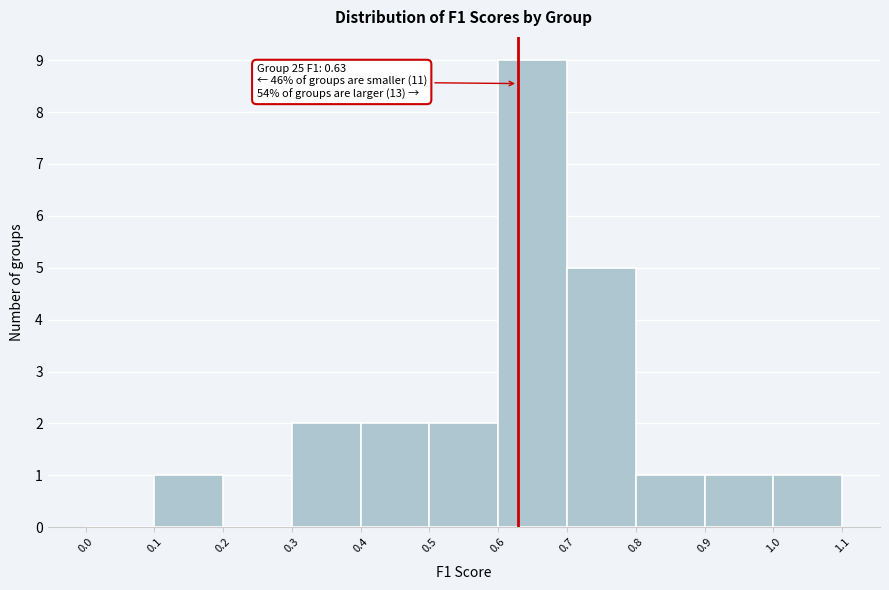

Which range on the x-axis has the tallest bar?

0.6 to 0.7